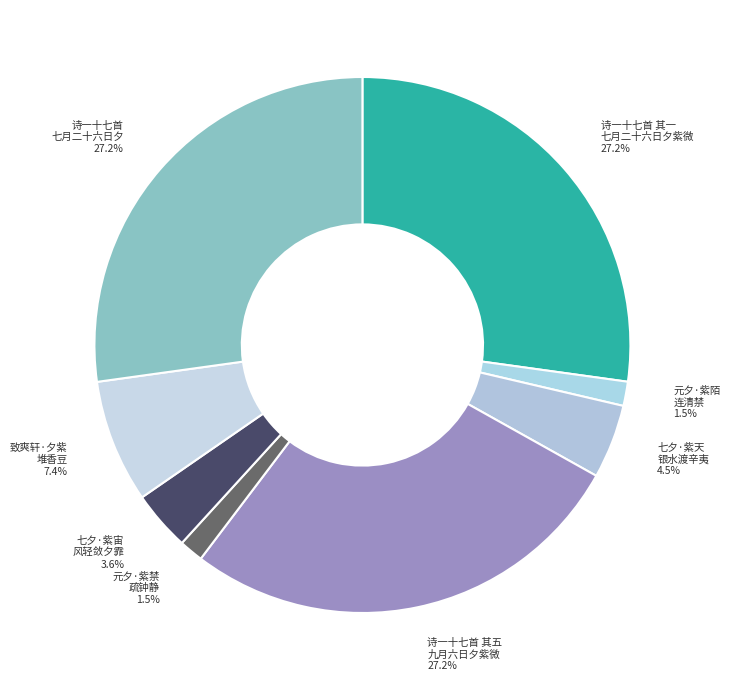

Between 诗一十七首 其一 七月二十六日夕紫微 and 元夕·紫禁 疏钟静, which is larger?

诗一十七首 其一 七月二十六日夕紫微